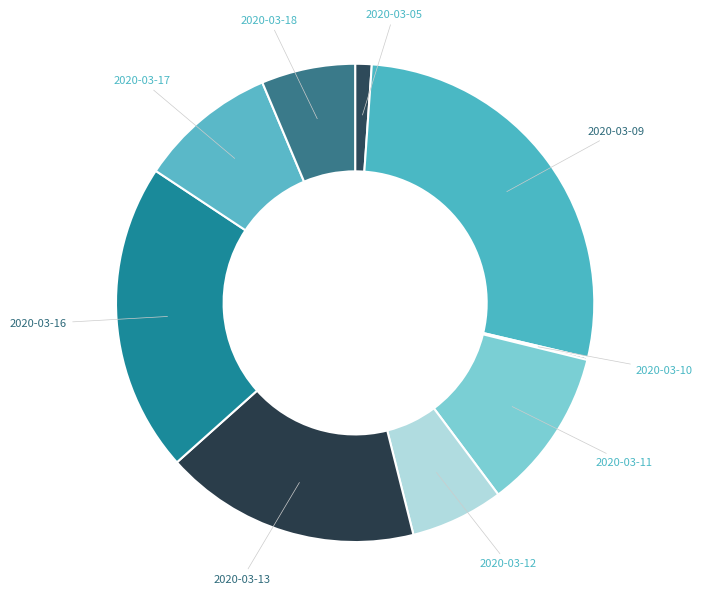

Is the sum of 2020-03-12 and 2020-03-17 greater than half?

No